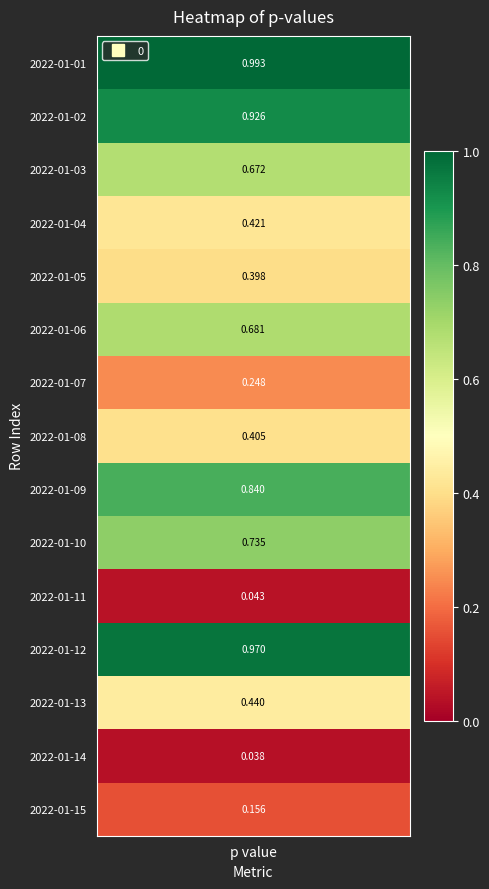

Rank the categories by value from lowest to highest.

13, 10, 14, 6, 4, 7, 3, 12, 2, 5, 9, 8, 1, 11, 0